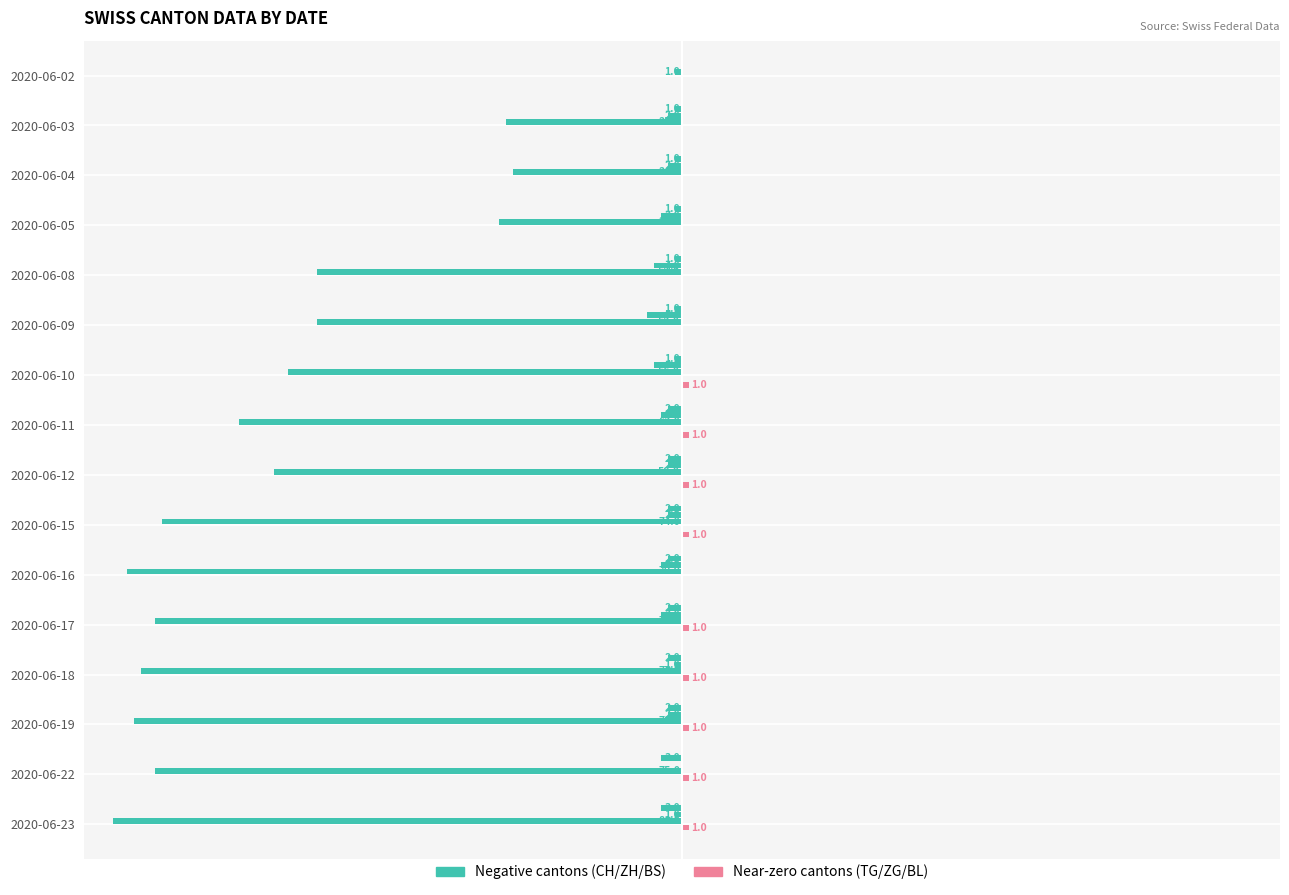

What is the label of the 6th bar from the right?

100